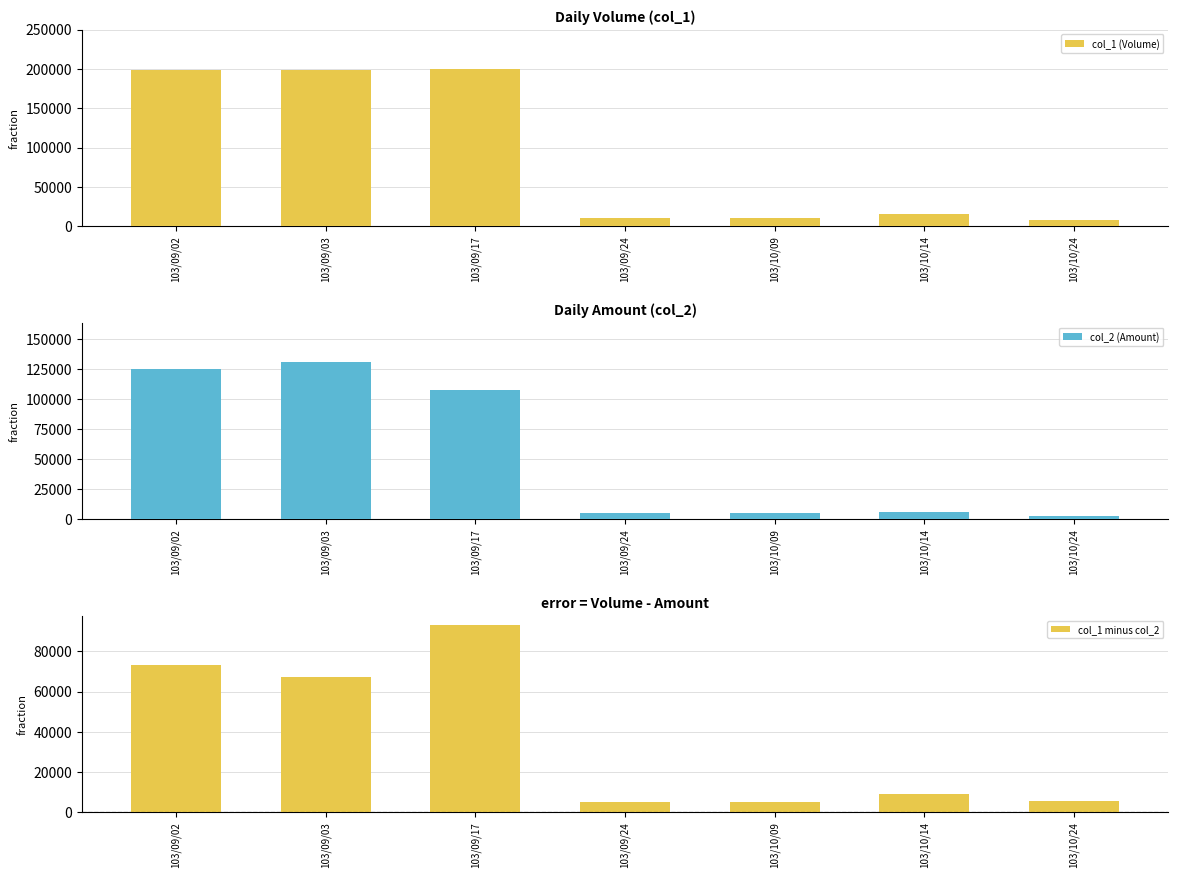

Rank the series by their average value, from highest to lowest.

col_1 (Volume), col_2 (Amount), col_1 minus col_2